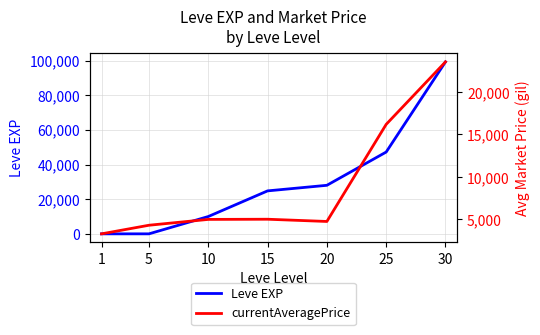

How many values in the Leve EXP series exceed 24790?

3